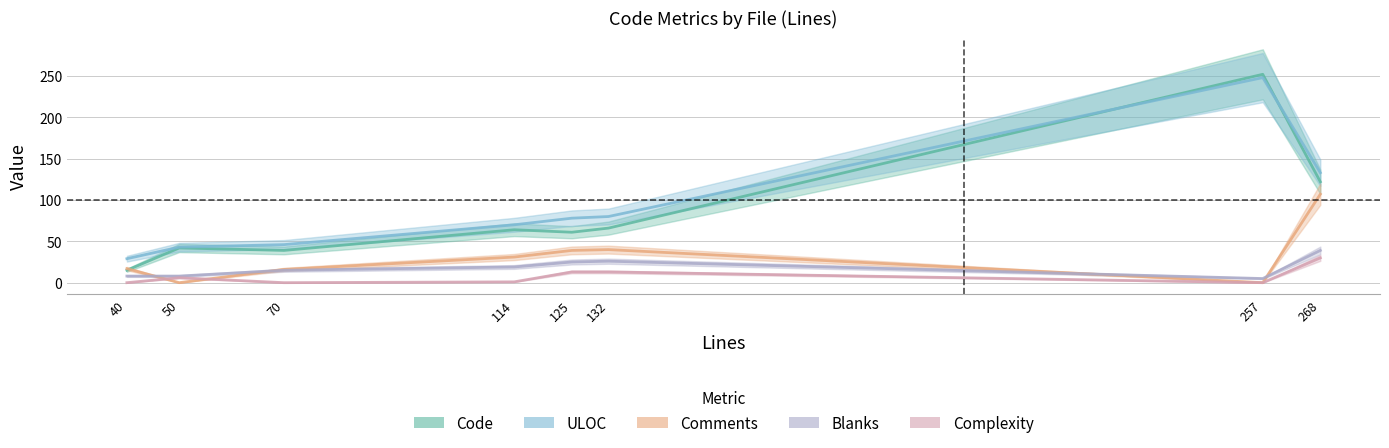

How many values in the Complexity series exceed 6?

3